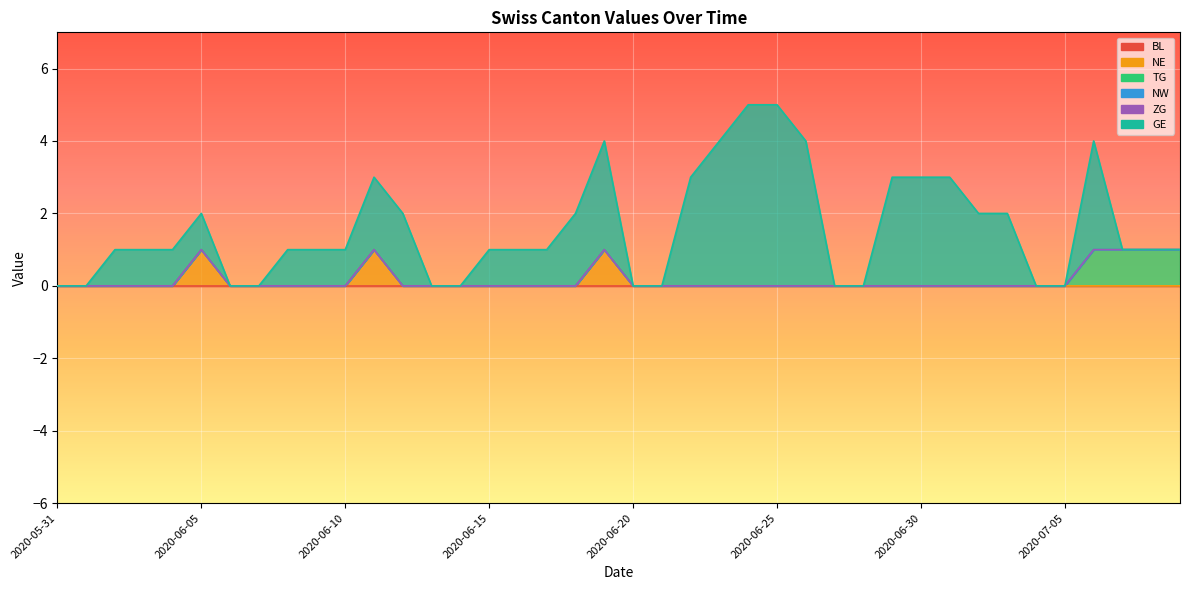

Which category has the highest value across all series?

2020-06-24